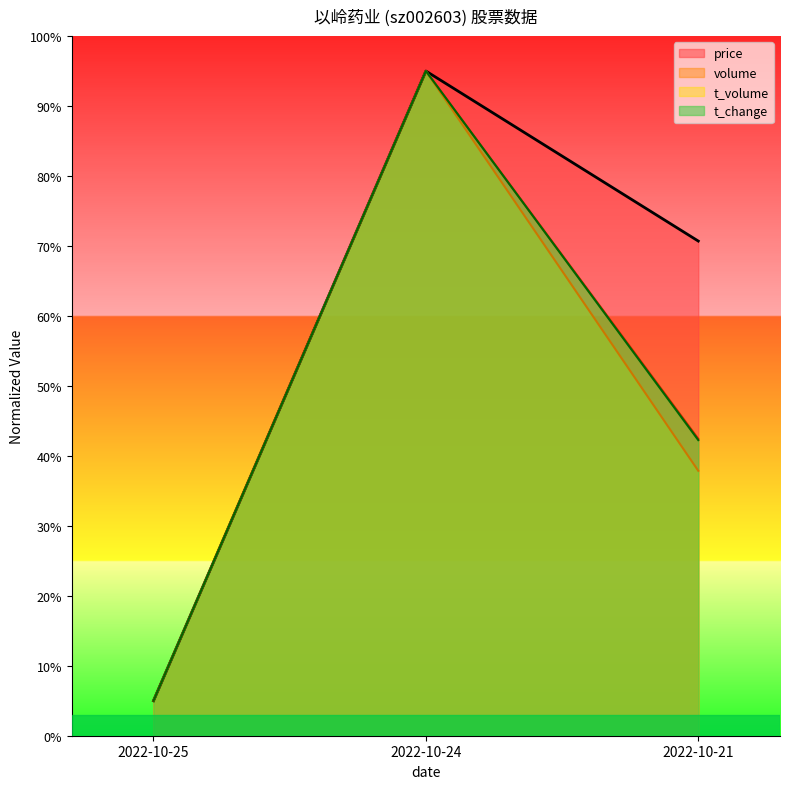

Does the chart display data point markers on the line(s)?

No